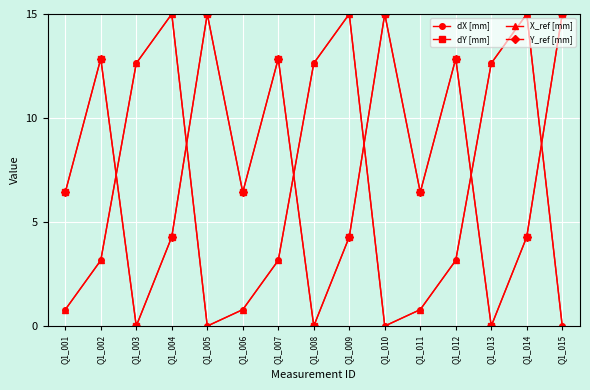

At which label does dX [mm] reach its peak?

Q1_004